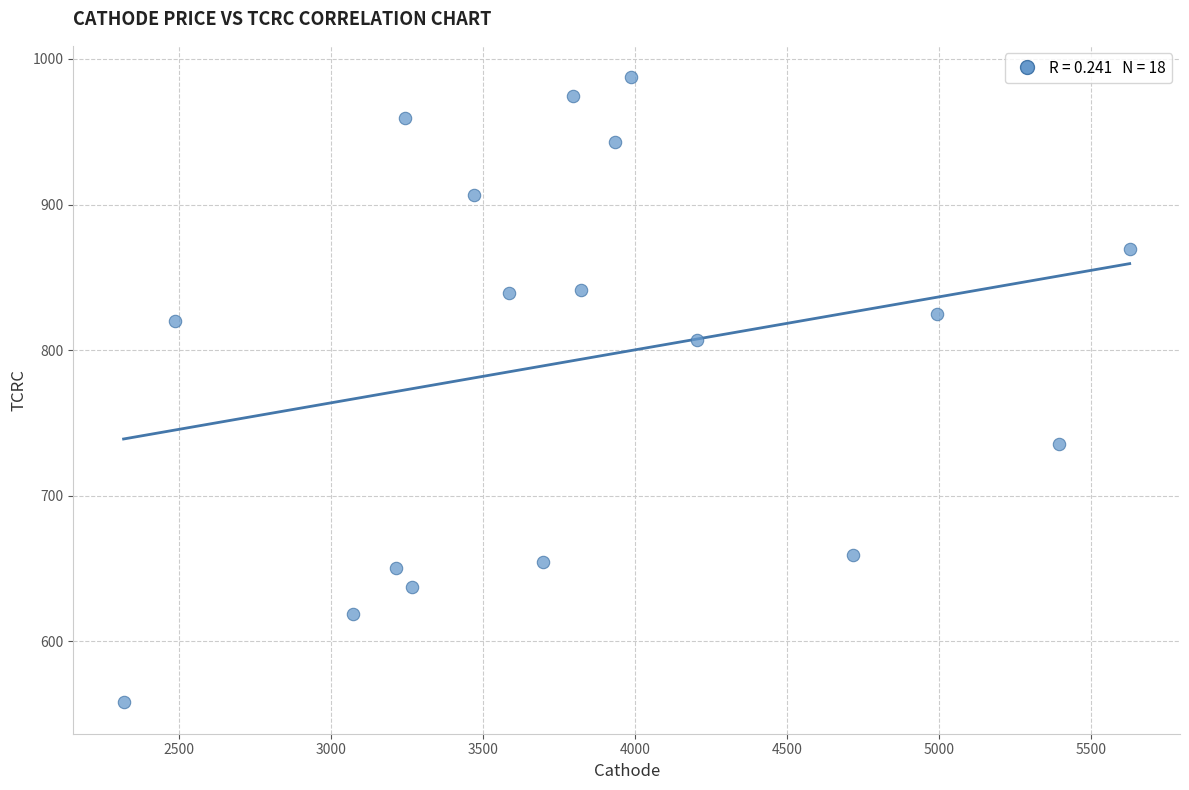

What is the range of X values (max minus min)?

3309.9